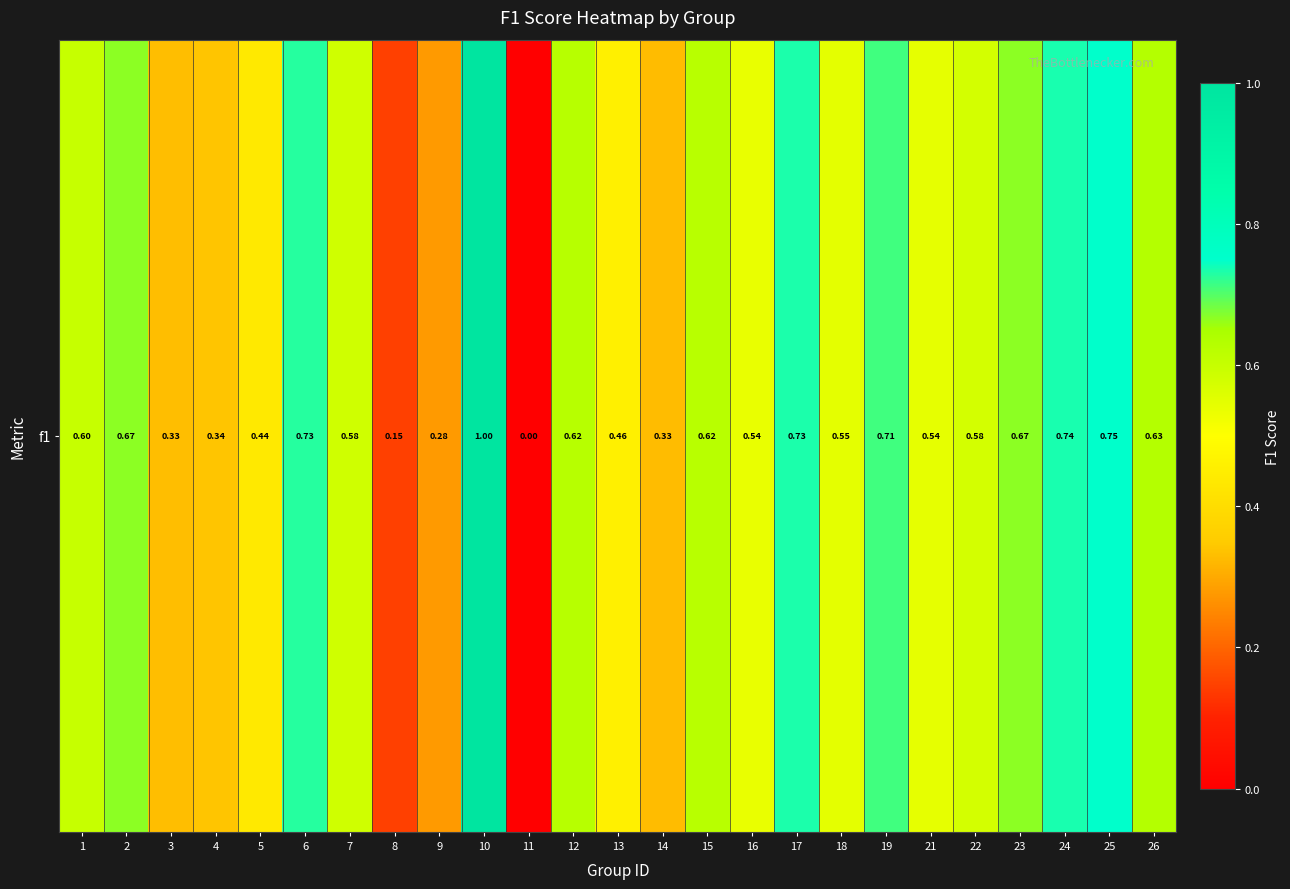

Rank the categories by value from highest to lowest.

10, 25, 24, 17, 6, 19, 2, 23, 26, 12, 15, 1, 7, 22, 18, 21, 16, 13, 5, 4, 3, 14, 9, 8, 11